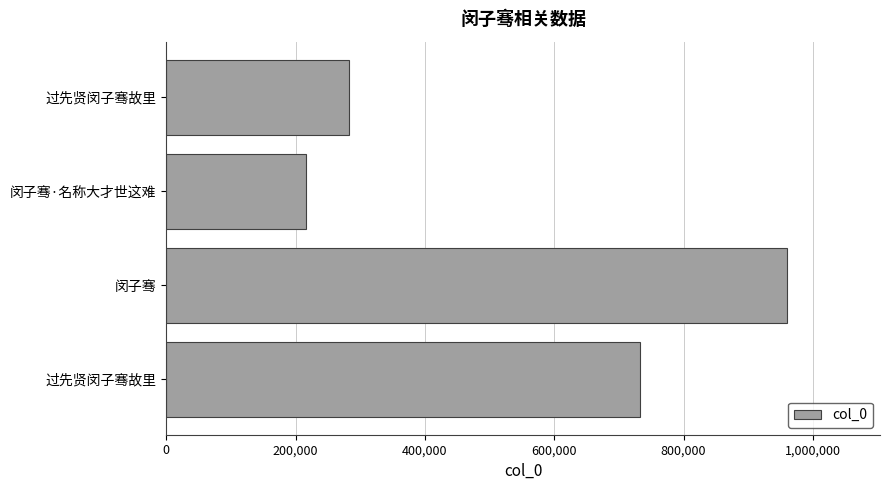

Are the bars horizontal?

Yes